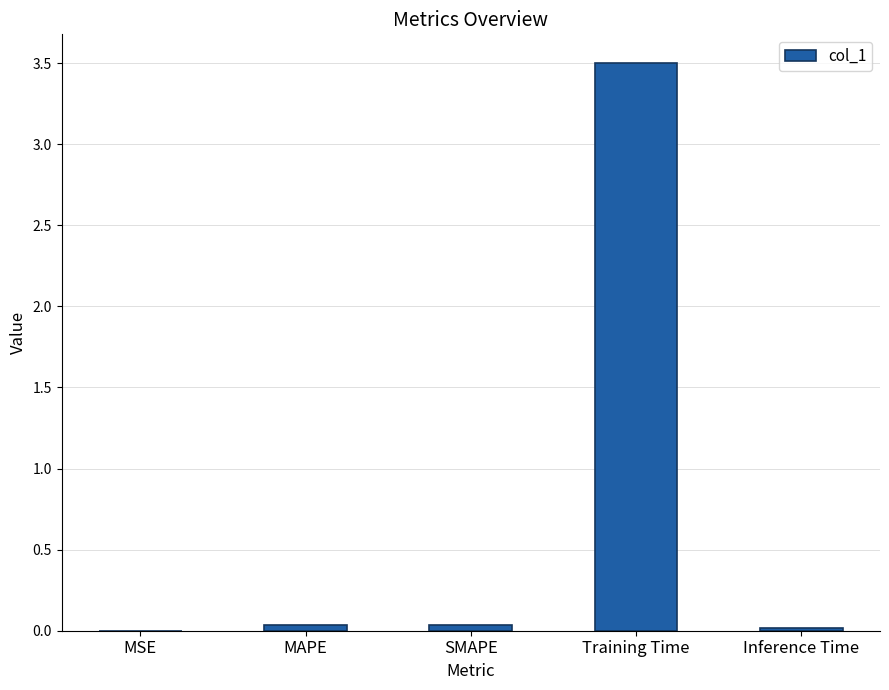

What is the average value?

0.7